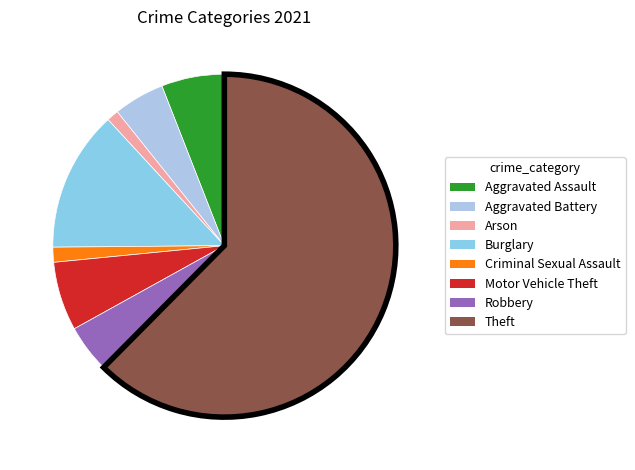

Approximately how many times larger is the value at Criminal Sexual Assault compared to Motor Vehicle Theft?

0.2